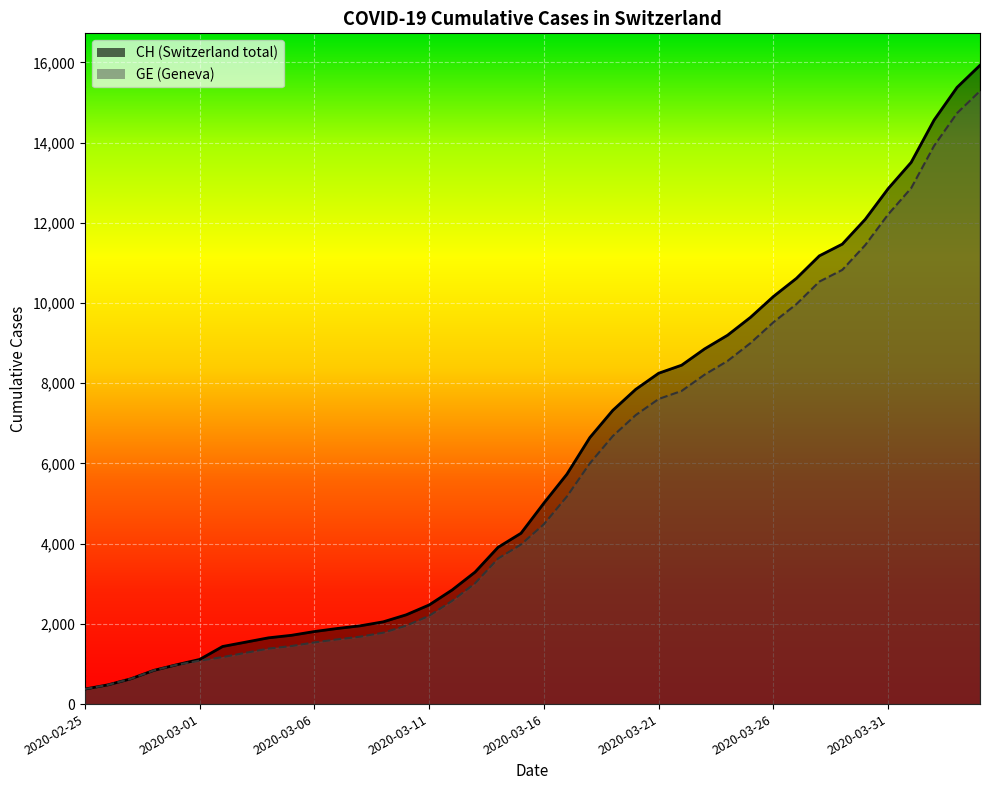

What are all the series names shown in the legend?

CH, GE